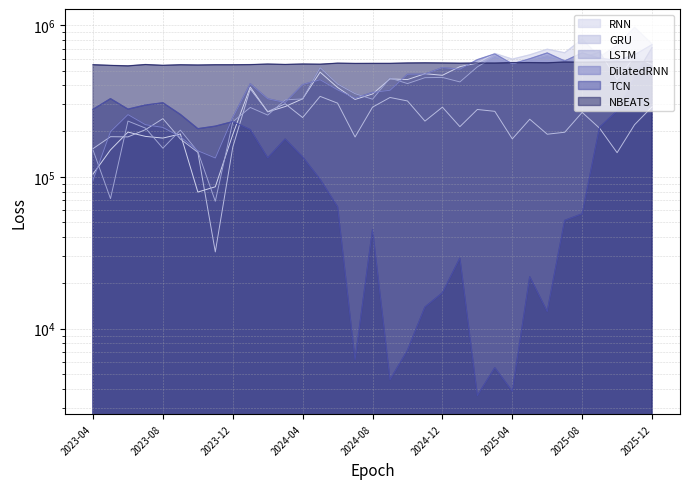

What is the minimum value shown in the chart?

3611.8